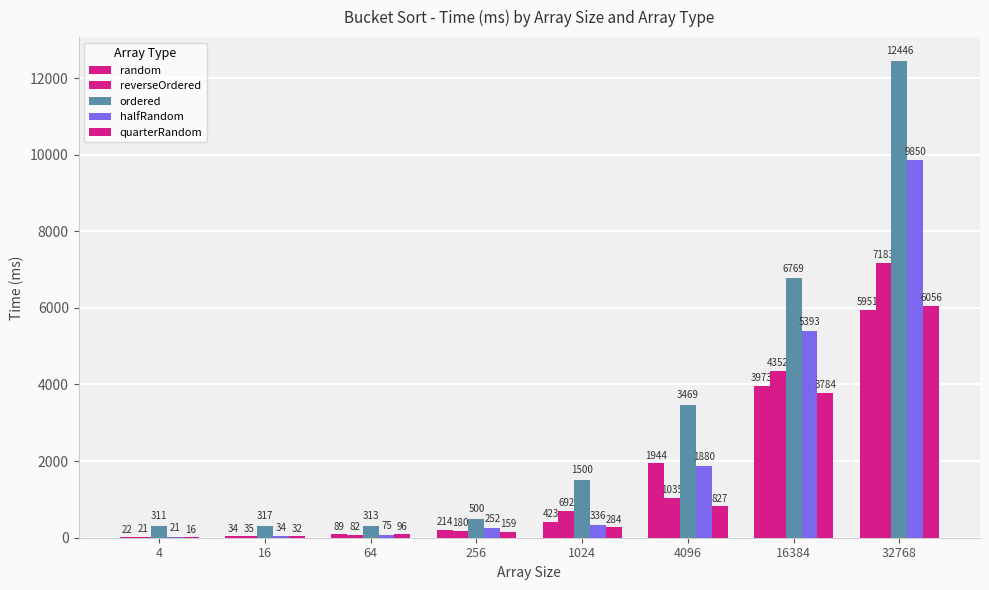

Does the chart contain stacked bars?

No